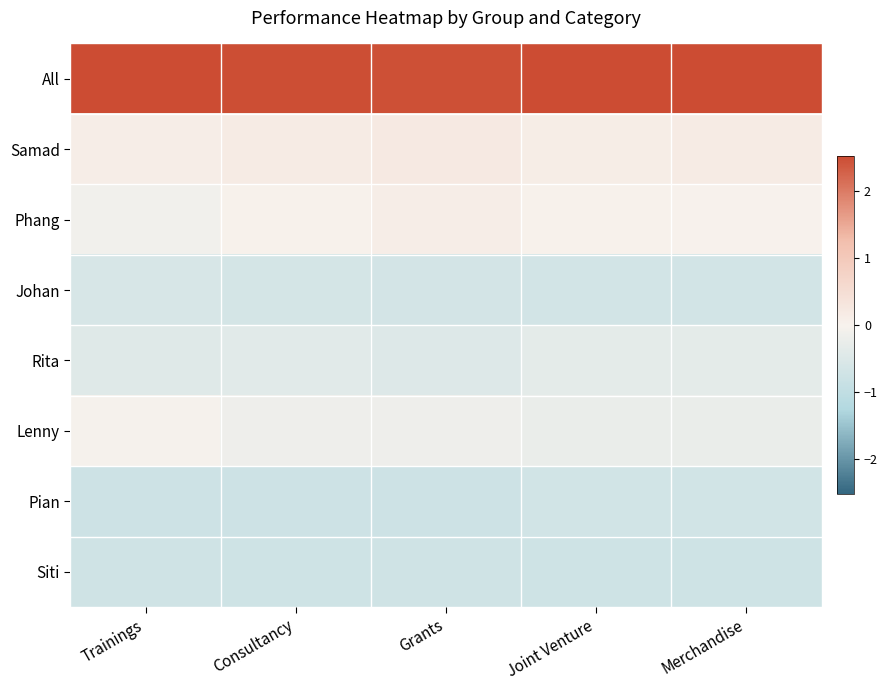

Between Joint Venture and Merchandise, which is larger?

Joint Venture